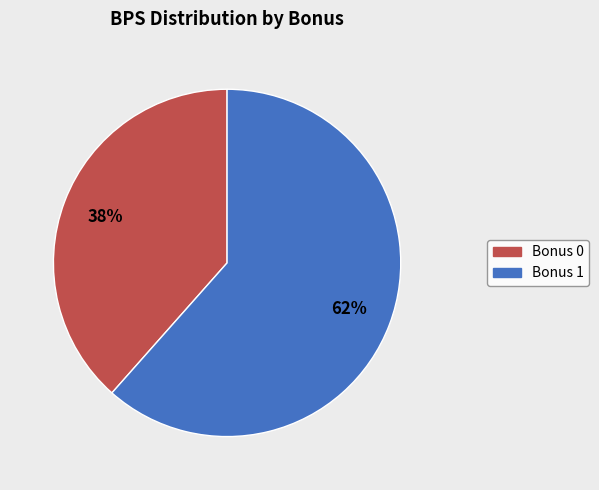

To the nearest percent, what is the average slice percentage?

50%